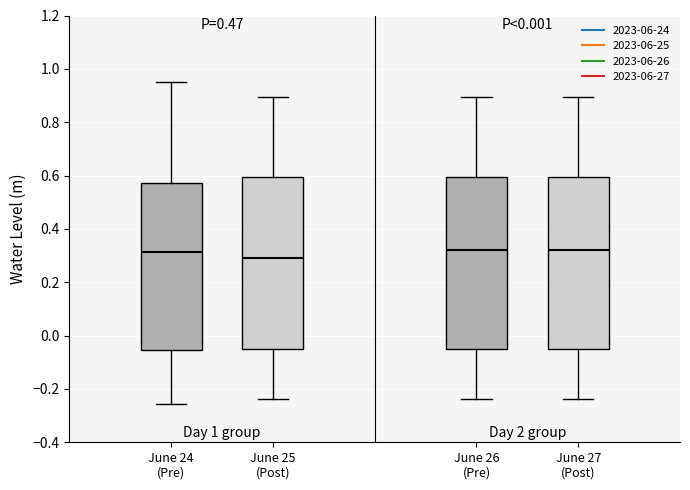

Where is the upper edge of the box for June 24 (Pre) on the y-axis? The values are not printed on the chart, so give them approximately, as read against the axis.

0.58